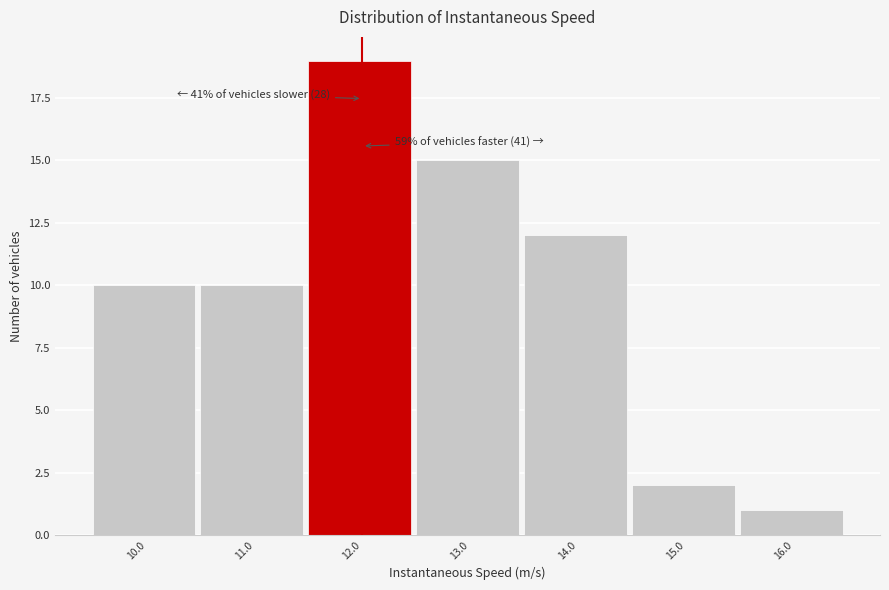

Reading left to right, transcribe all the data shown in this chart.

10	10	19	15	12	2	1